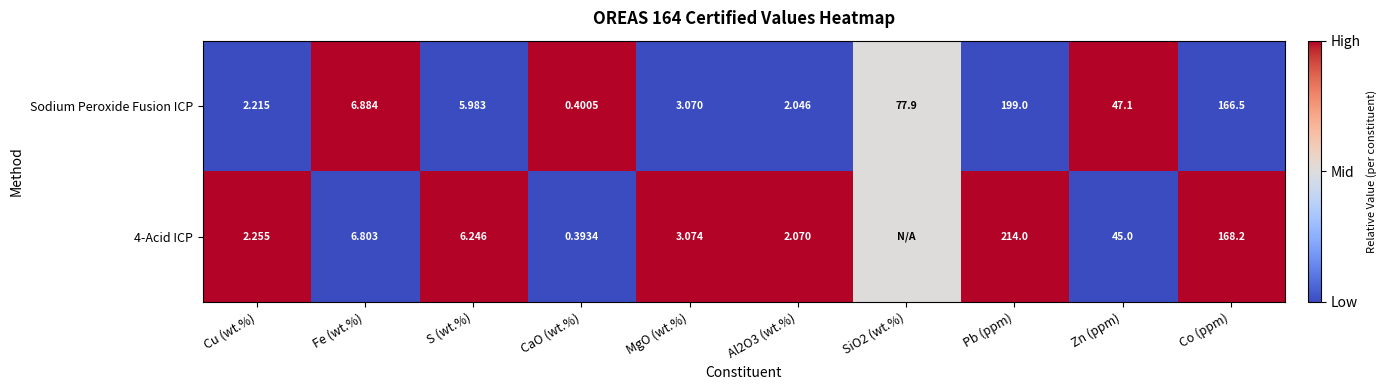

At which label does Sodium Peroxide Fusion ICP first exceed 6?

Fe (wt.%)